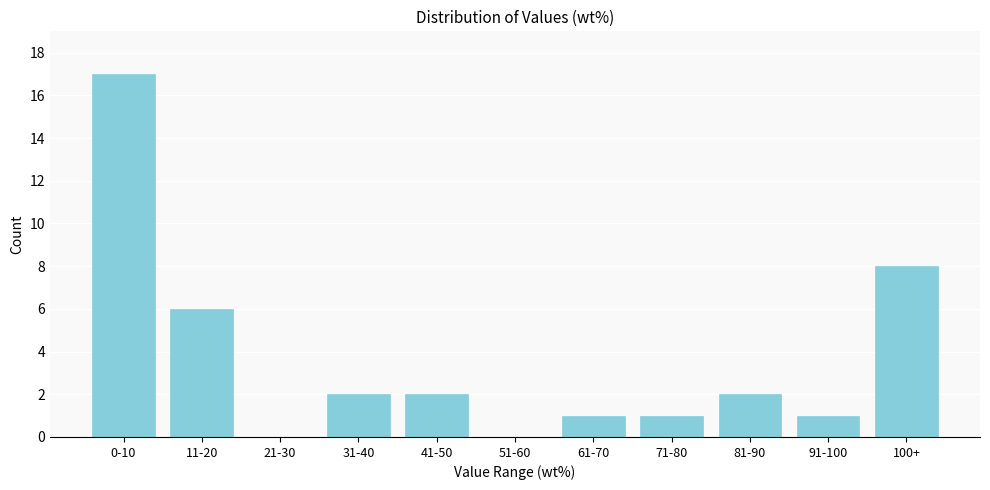

Reading left to right, what are all the values shown in this chart?

0-10=17	11-20=6	21-30=0	31-40=2	41-50=2	51-60=0	61-70=1	71-80=1	81-90=2	91-100=1	100+=8